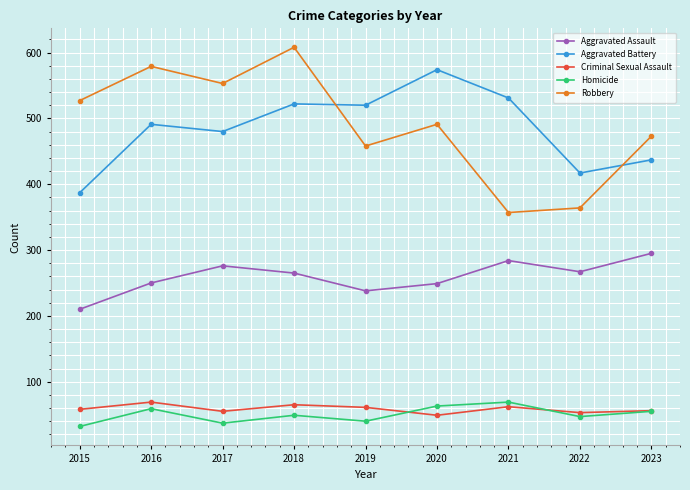

What are all the series names shown in the legend?

Aggravated Assault, Aggravated Battery, Criminal Sexual Assault, Homicide, Robbery